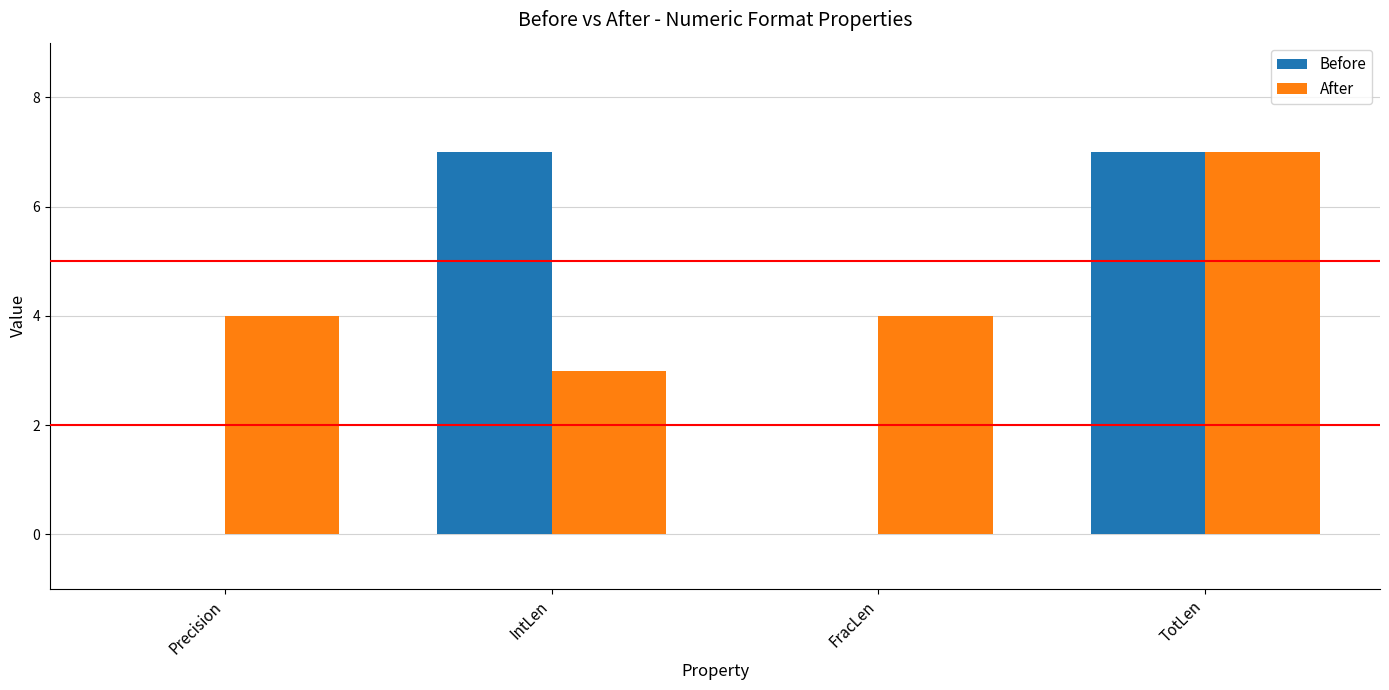

True or false: After has a value of 3 at IntLen.

True